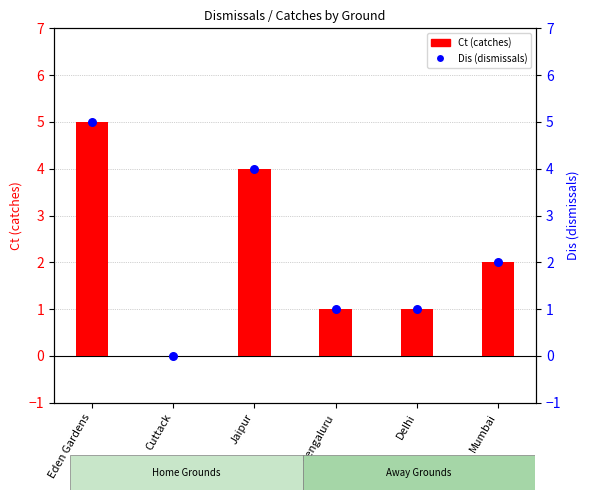

What are all the series names shown in the legend?

Ct (catches), Dis (dismissals)